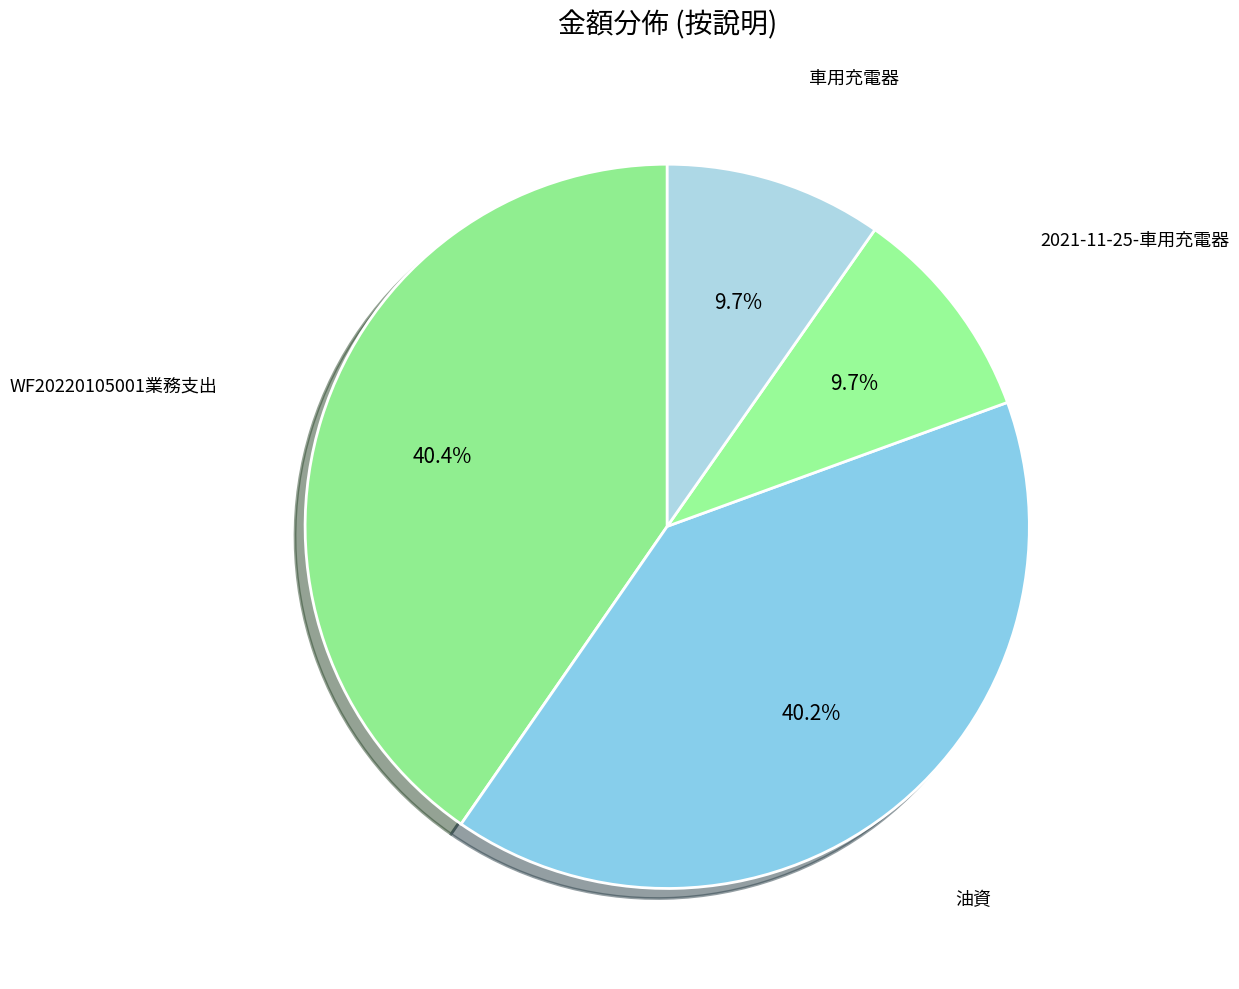

Count the number of slices in the pie.

4